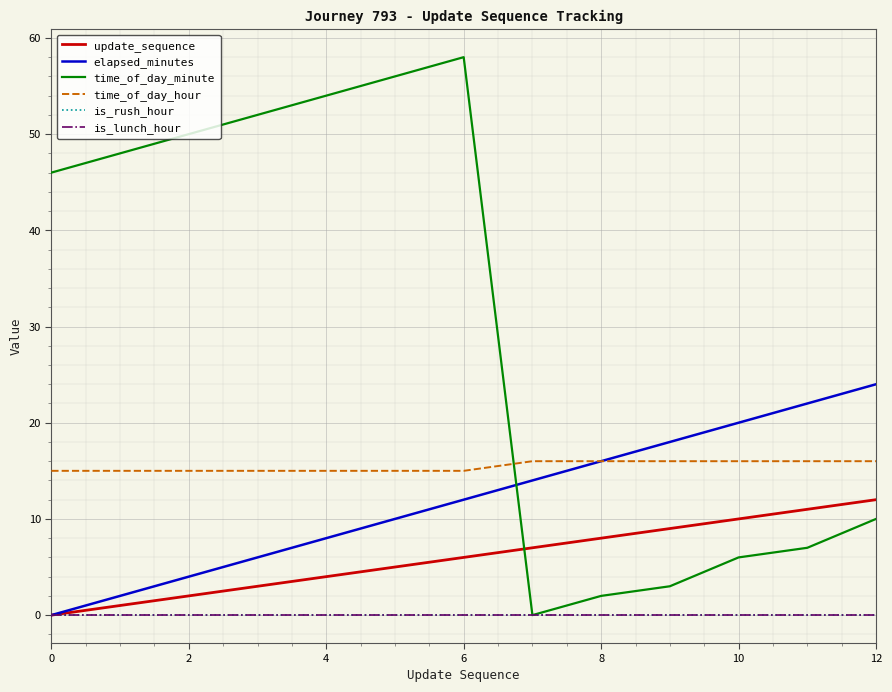

Does the chart display data point markers on the line(s)?

No